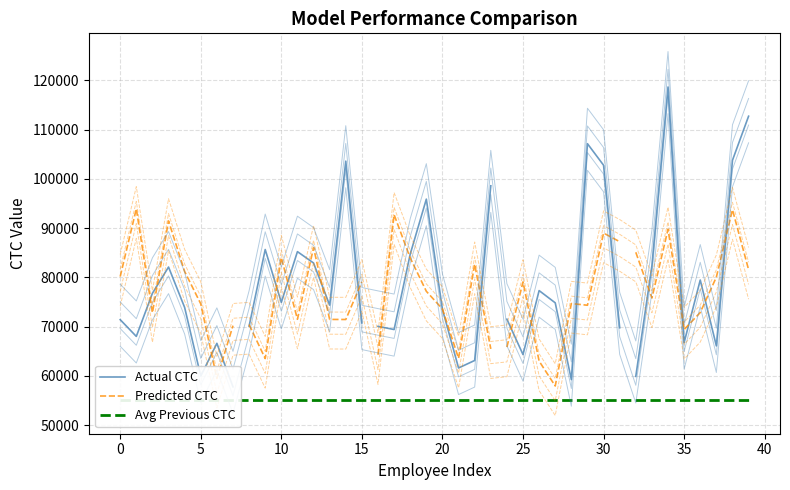

Reading left to right, what are all the values shown in this chart?

Actual CTC: 69606.6	66205.9	74964.0	80292.4	72078.1	58150.9	64802.3	55968.4	68283.3	83848.5	73114.1	83419.4	81110.9	72550.1	101795.8	68929.6	68251.9	67603.5	82910.5	94079.9	71687.1	59798.0	61319.8	96786.8	69702.6	62520.7	75510.2	73025.2	57430.4	105338.1	100963.6	67964.5	58089.1	80556.4	116851.9	64962.3	77654.7	64279.9	101974.3	110916.4
Predicted CTC: 81652.6	95418.6	74313.2	92958.5	82688.4	76120.8	60976.6	71690.9	71911.3	65010.0	85528.2	72985.0	87515.1	72955.5	72941.3	80599.8	65778.4	94216.8	85436.8	78665.2	75072.1	65054.2	84171.5	66972.1	67335.8	80574.2	64491.7	59442.1	76181.0	75833.8	90488.8	88742.9	86591.8	77302.0	91239.1	70902.6	74358.0	81541.4	95238.0	83070.9